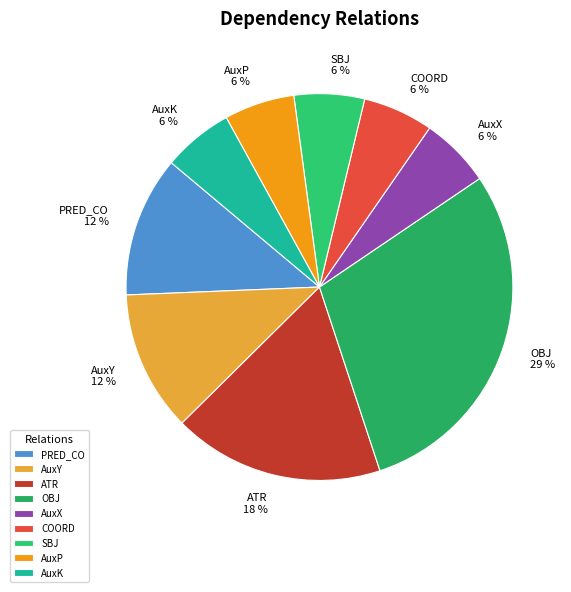

What is the largest slice in the pie chart?

OBJ